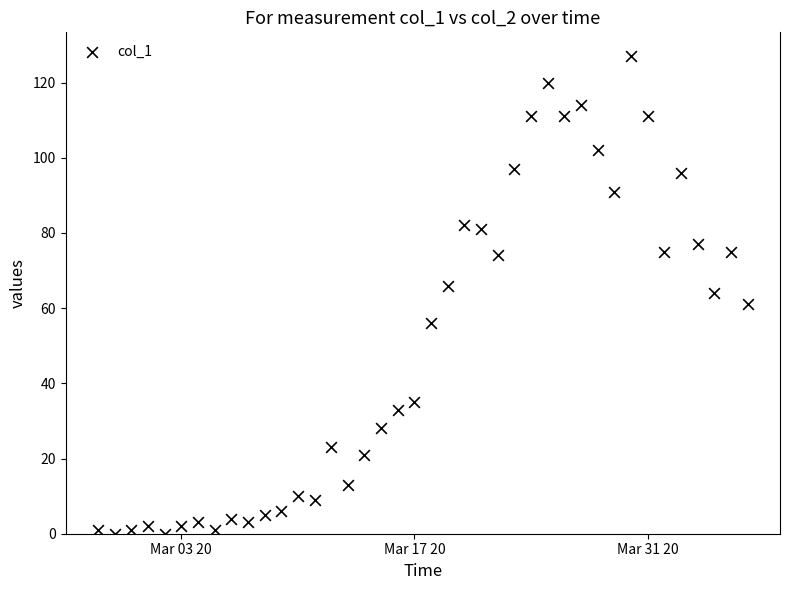

What is the range of Y values (max minus min)?

127